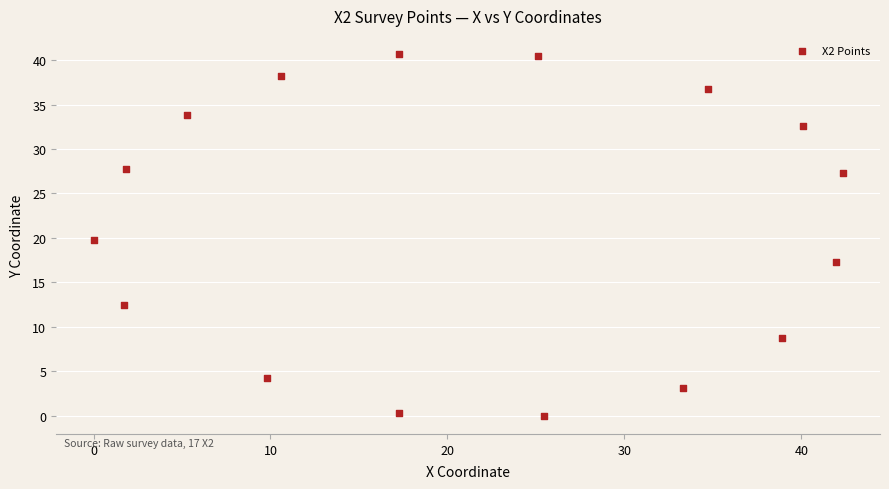

What is the range of X values (max minus min)?

42.3